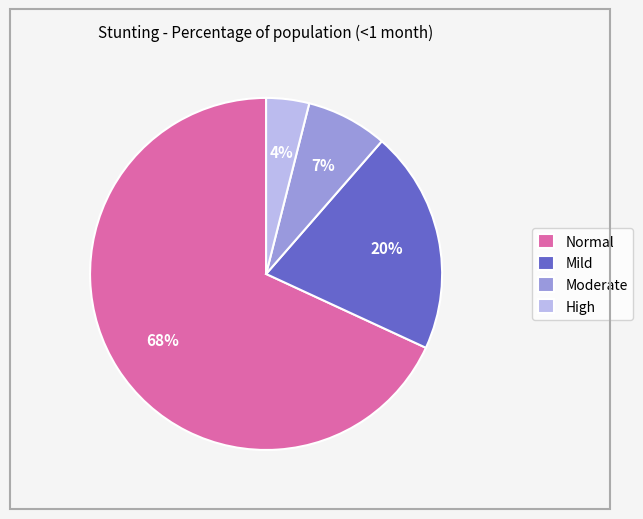

Rank the categories by value from lowest to highest.

High, Moderate, Mild, Normal